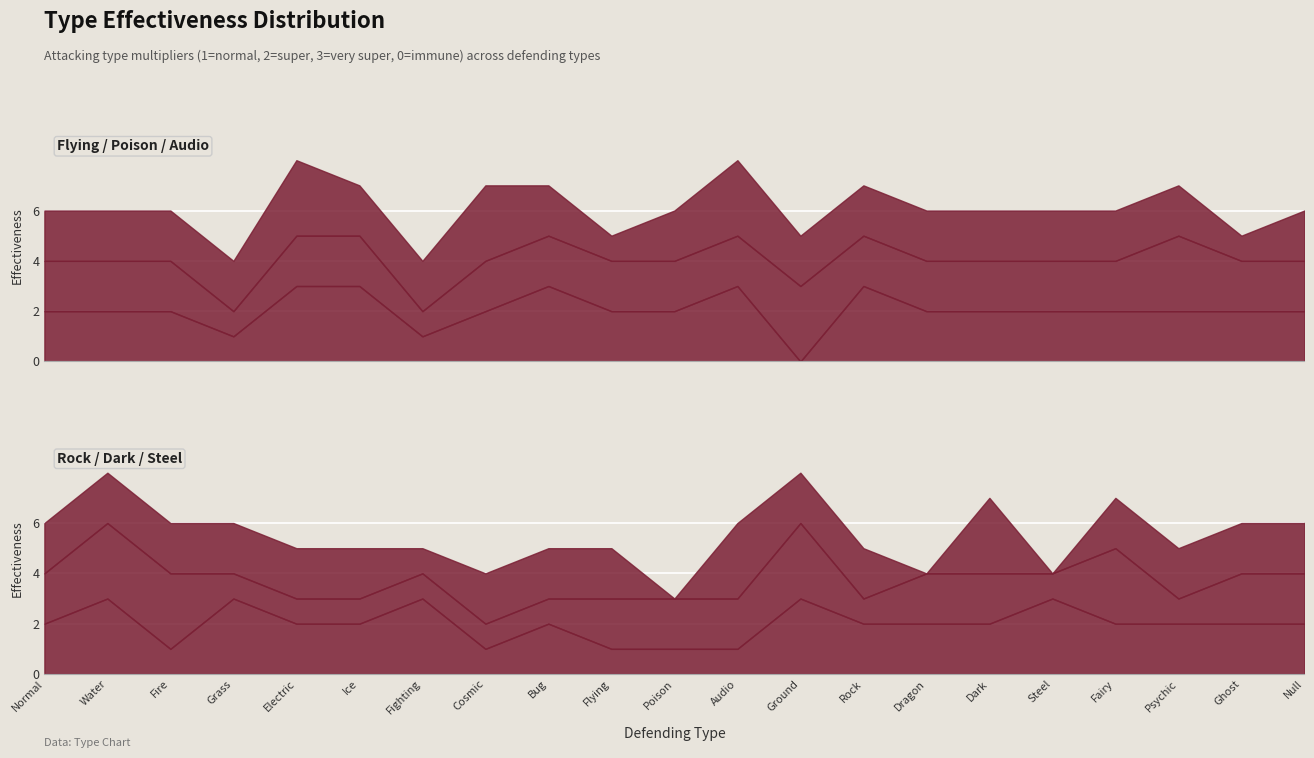

Which label corresponds to the largest value in the chart?

Electric